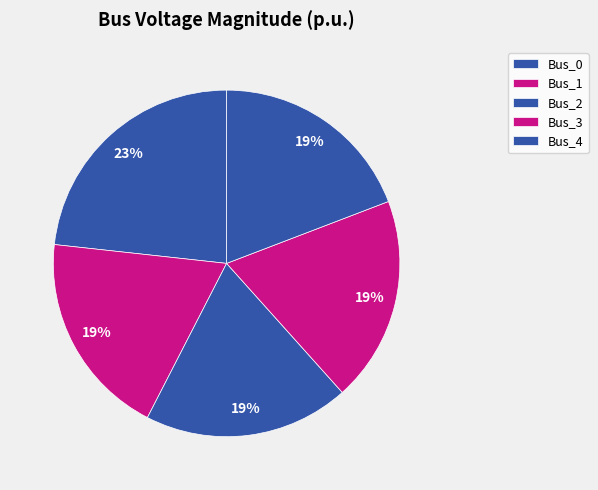

Is it true that Bus_3 is 19% of the pie?

True